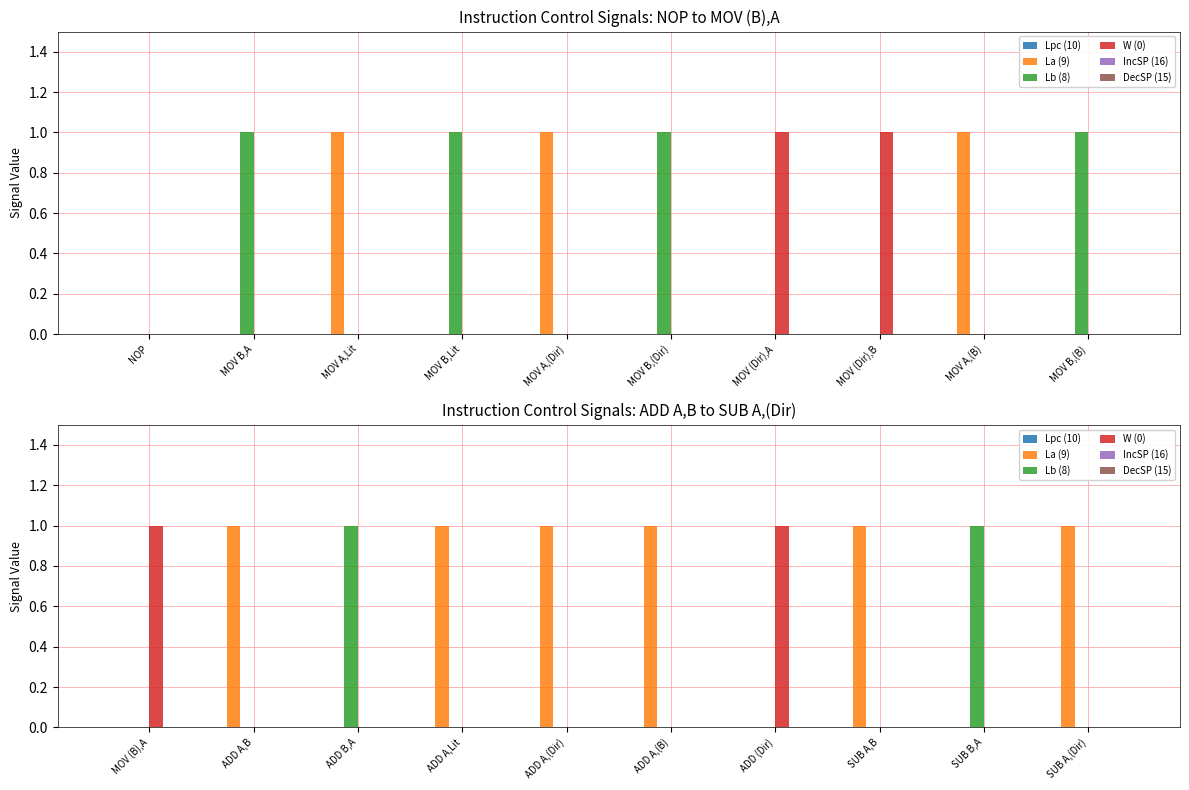

What position from the right is MOV (B),A?

10